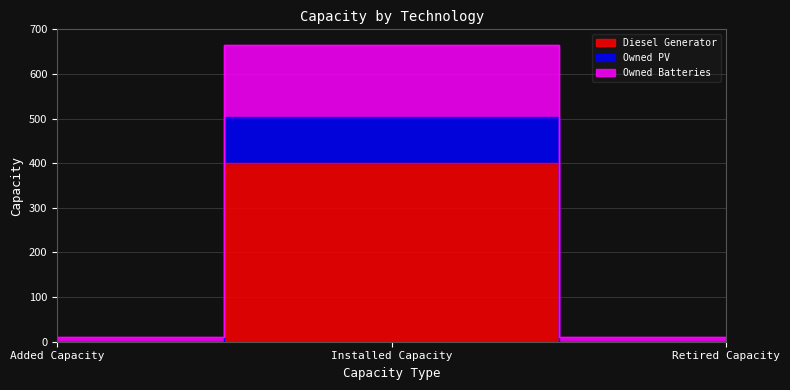

What position from the left is Added Capacity?

1